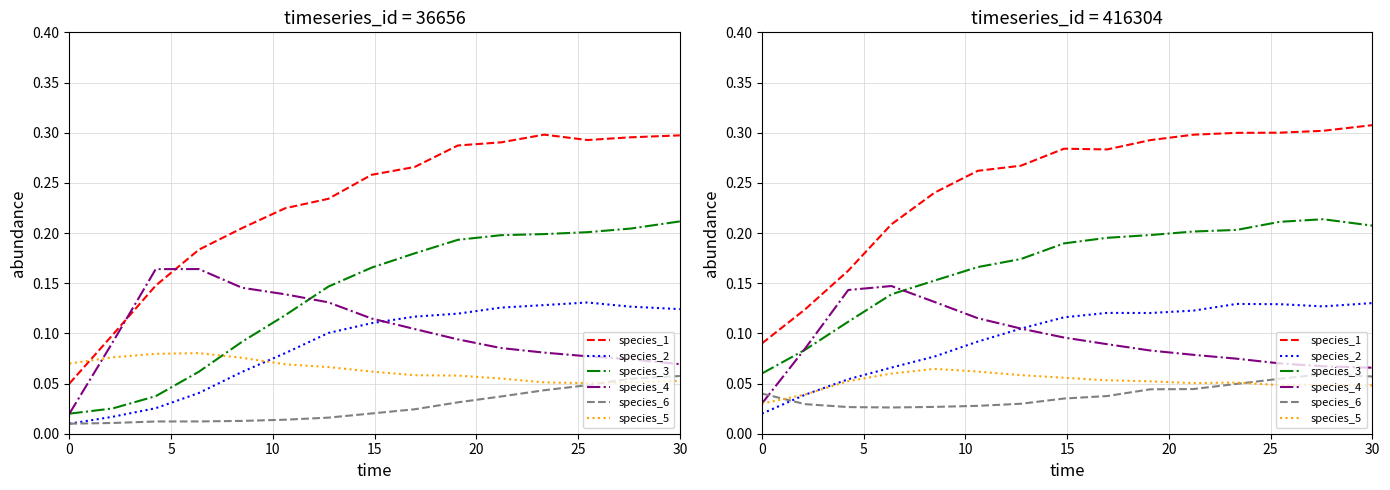

True or false: species_1 and species_6 cross at least once.

False